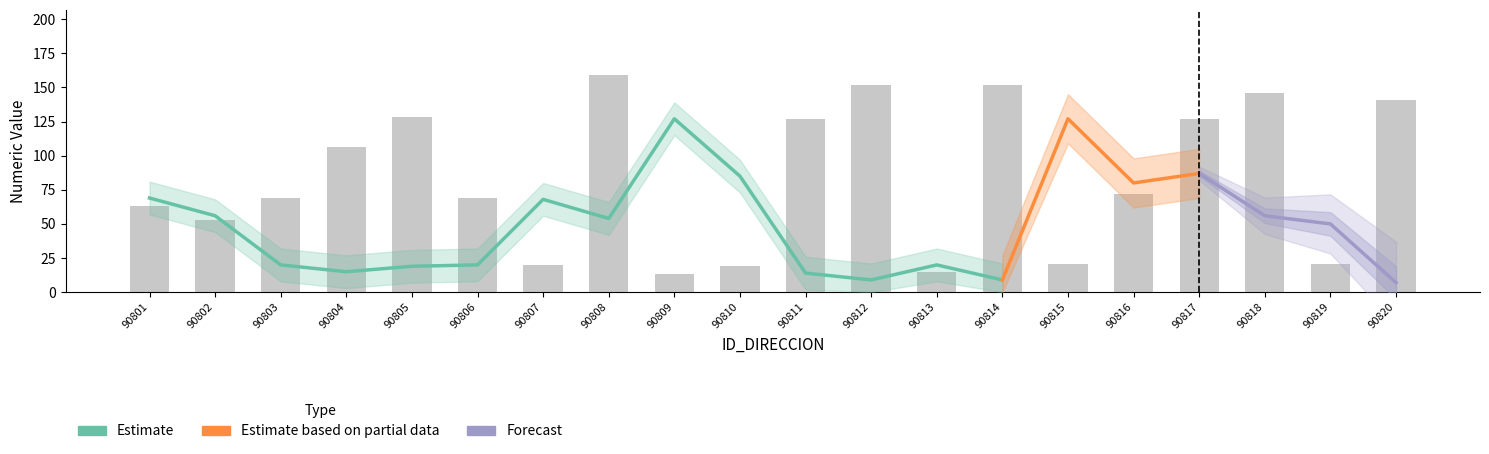

What is the value of the NOMBRE_VIA_DIRECCION bar at the 8th from the left?

159